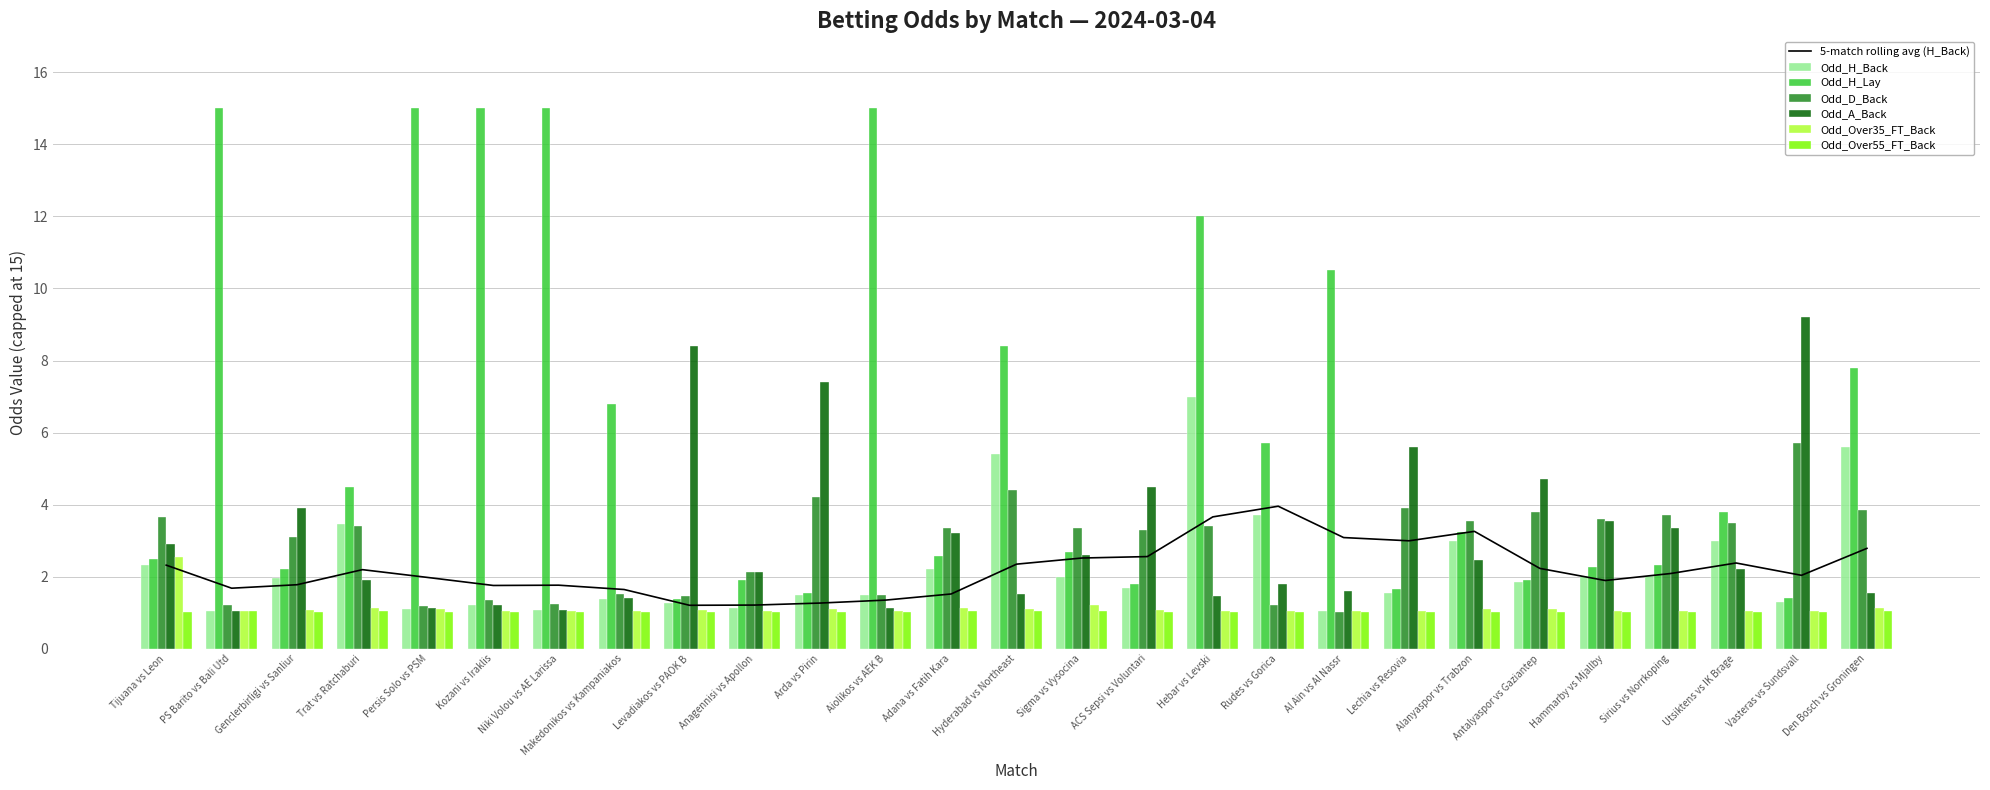

Read the Odd_H_Lay value at Hyderabad vs Northeast.

8.4